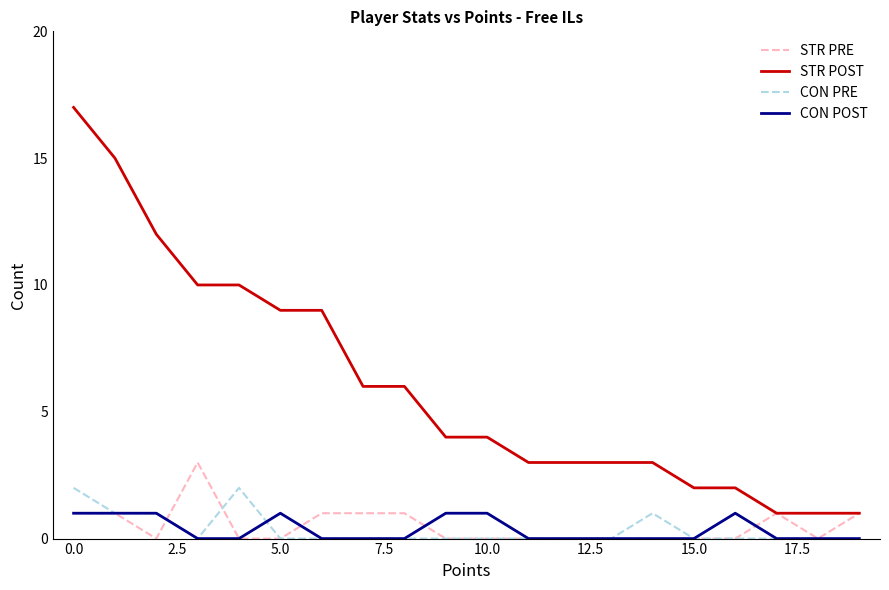

True or false: STR POST and CON PRE intersect in this chart.

False